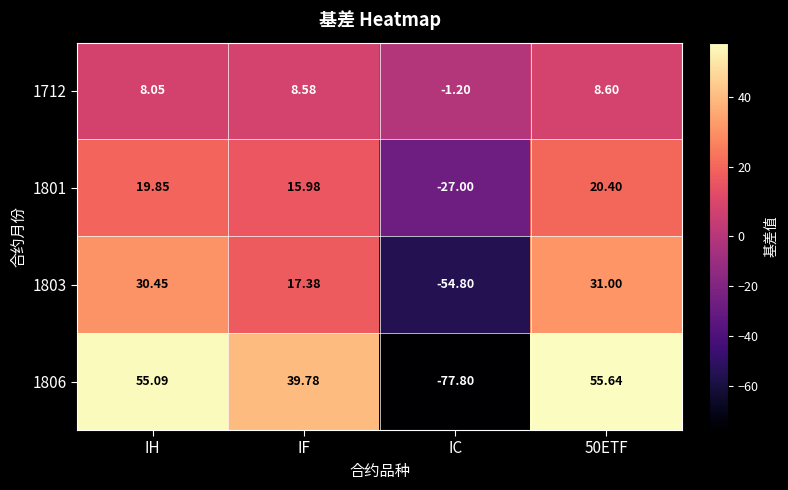

What is the total value across all series at IF?

81.7